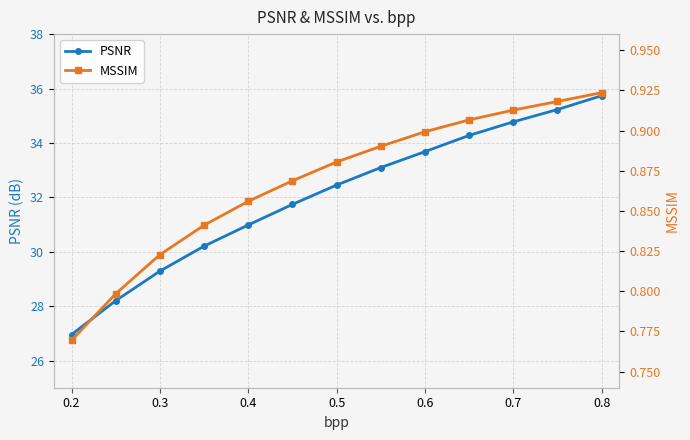

True or false: PSNR and MSSIM cross at least once.

False